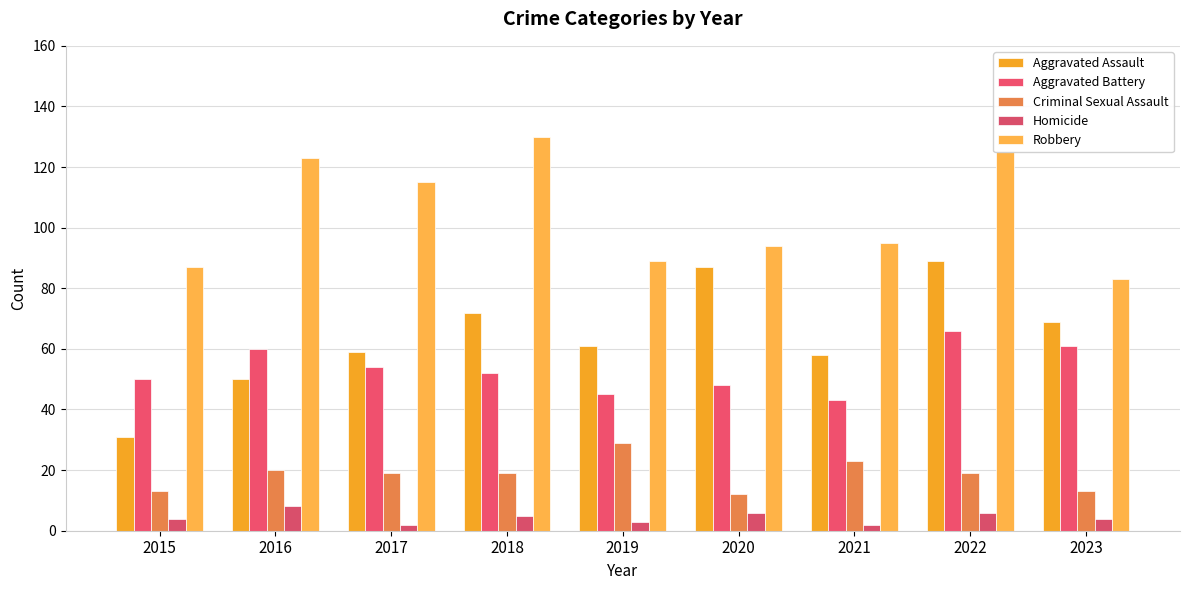

What is the difference between the maximum and second lowest values in the Criminal Sexual Assault series?

16